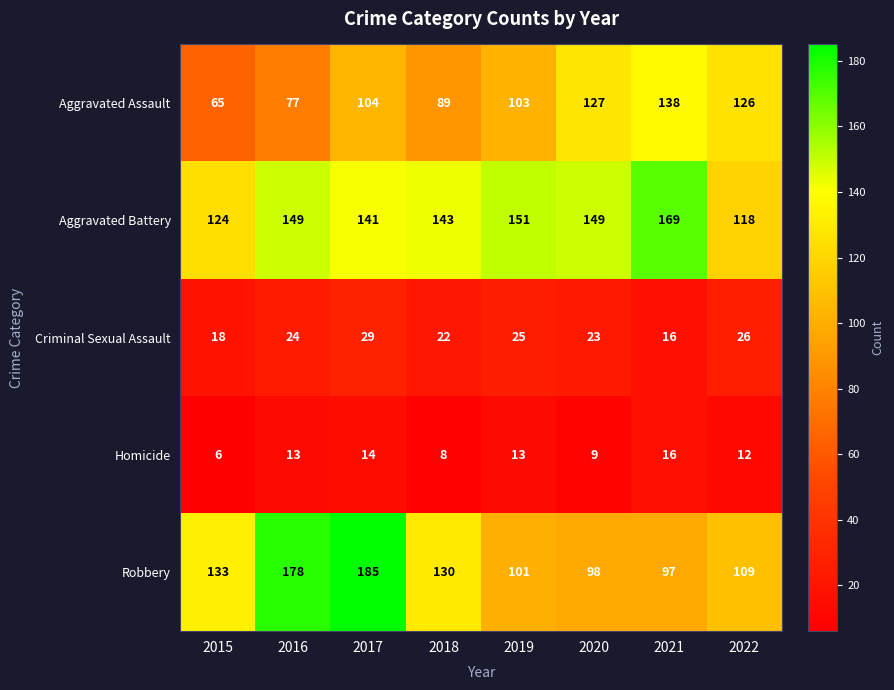

What is the sum of all Aggravated Battery values?

1144